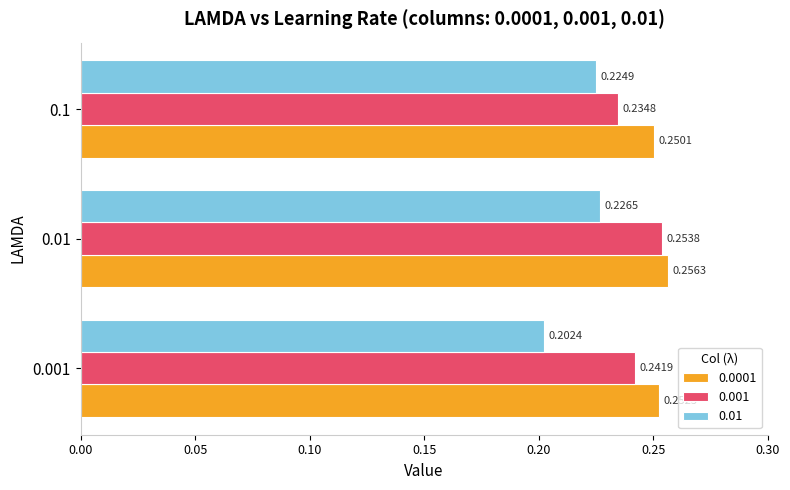

Rank the series by their maximum value, from lowest to highest.

0.01, 0.001, 0.0001